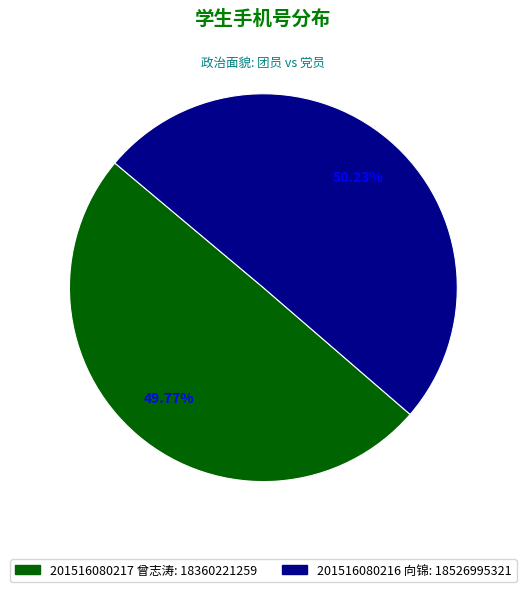

To the nearest percent, what portion does 201516080217 曾志涛 represent?

50%